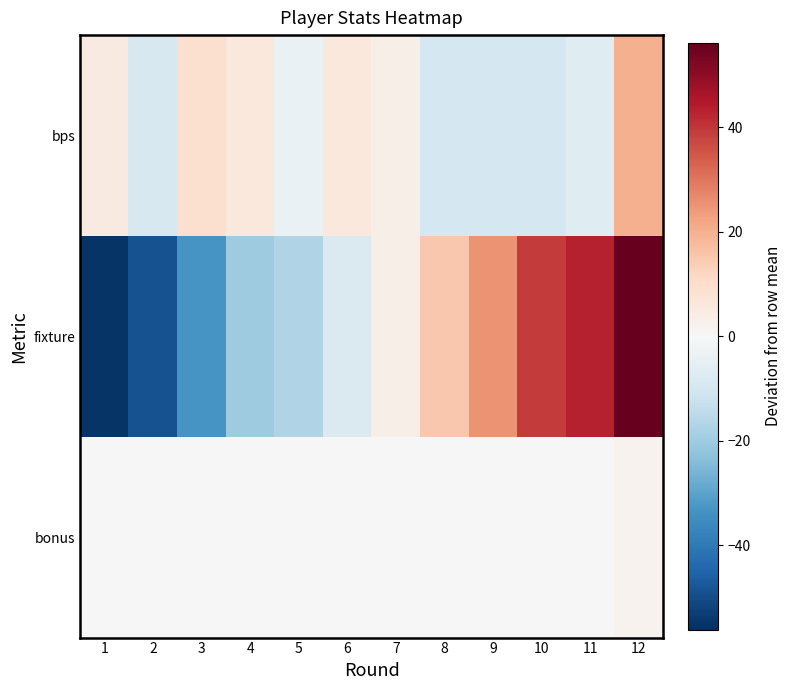

How many distinct data groups are displayed?

3